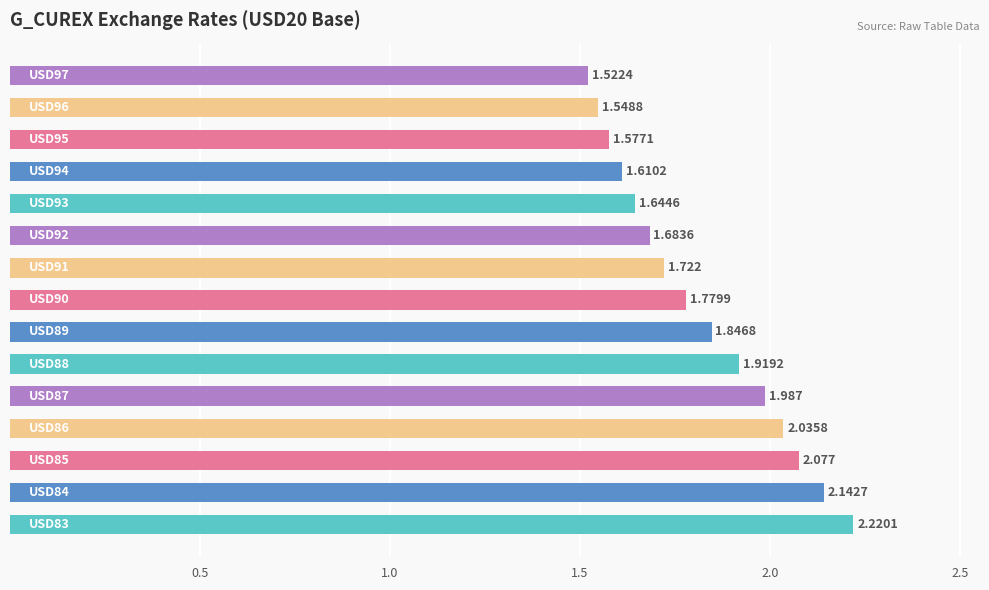

What is the smallest value displayed?

1.5